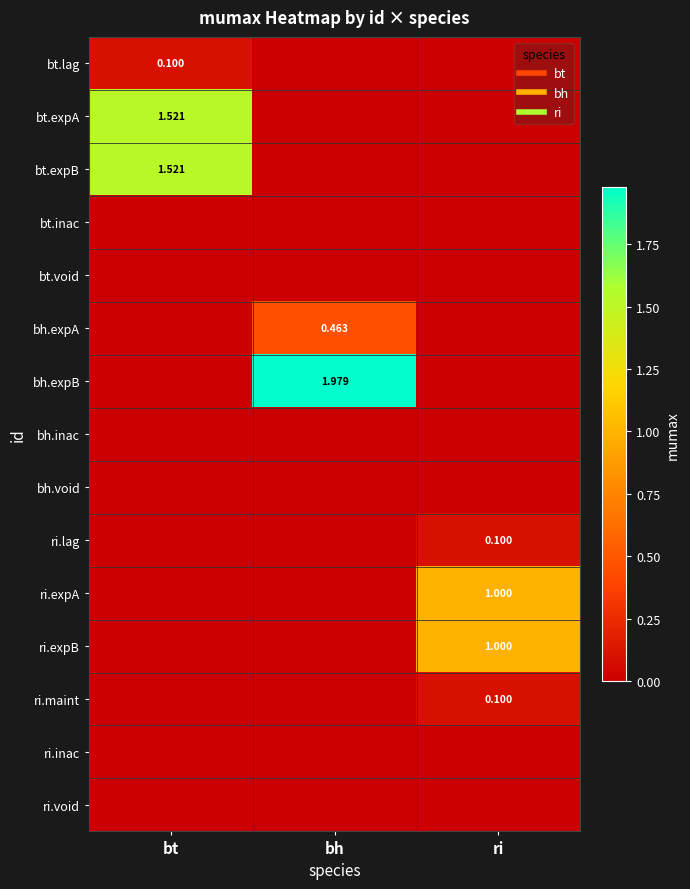

Is it true that bt.expA equals 0.0 at ri?

True